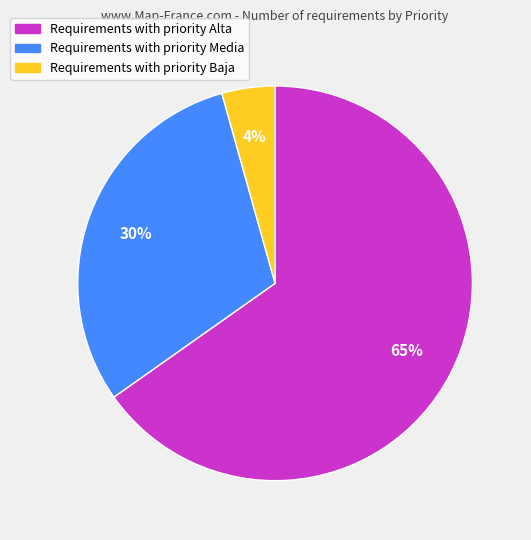

Does any single category account for the majority?

Yes